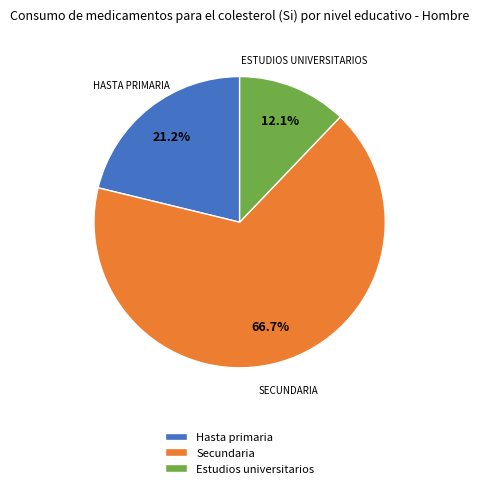

To the nearest percent, what percentage of the pie is Hasta primaria?

21%